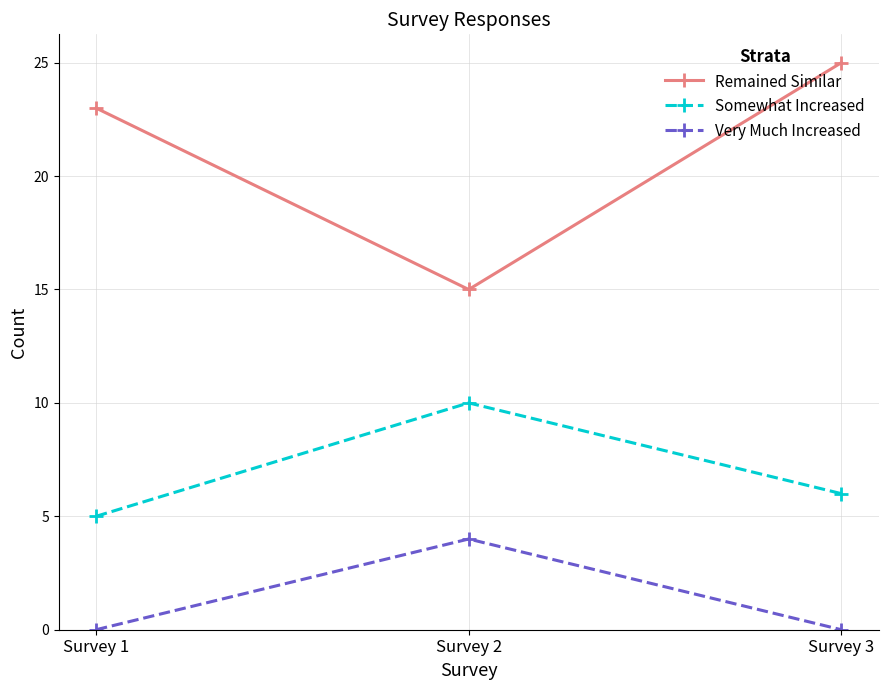

Is this an area chart (filled region under the line)?

No